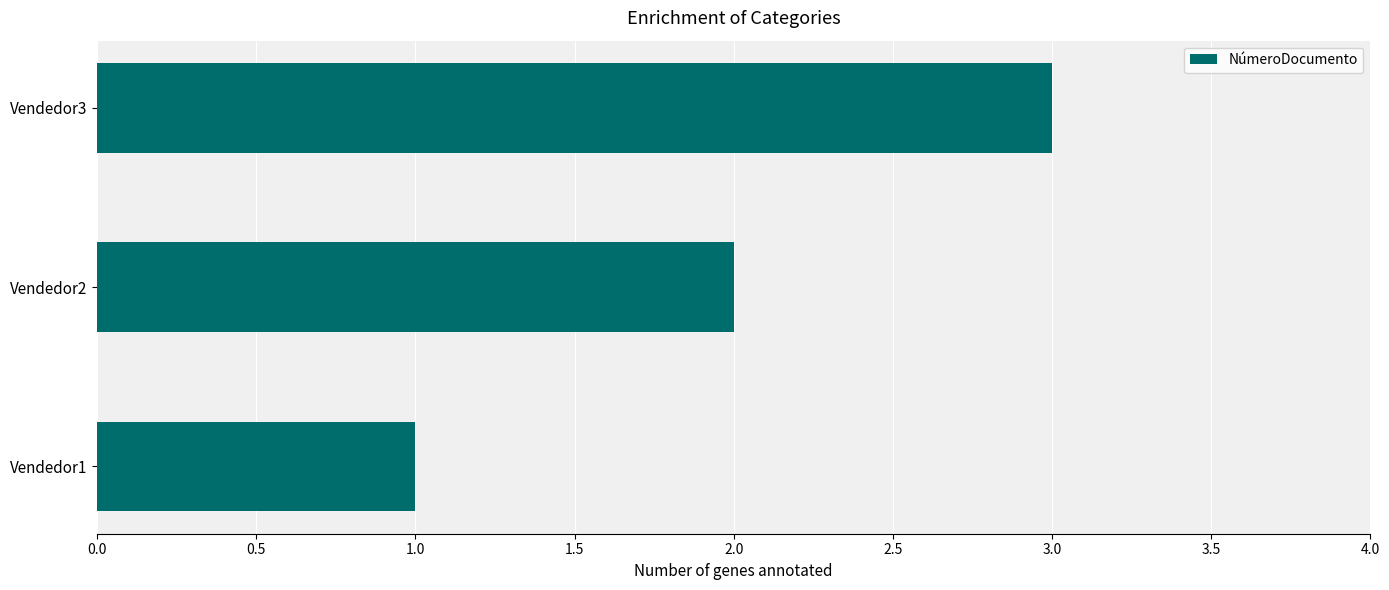

What is the ratio of the value at Vendedor1 to the value at Vendedor3?

0.3